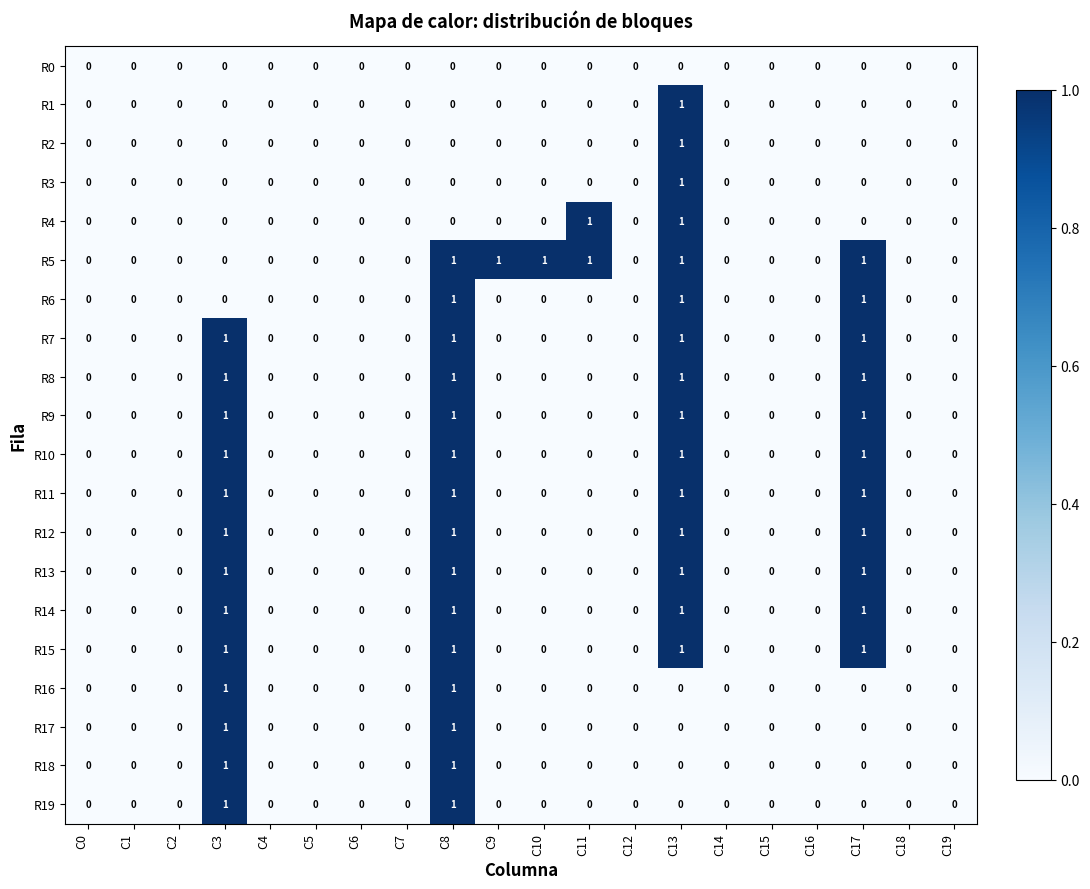

How many distinct data groups are displayed?

20